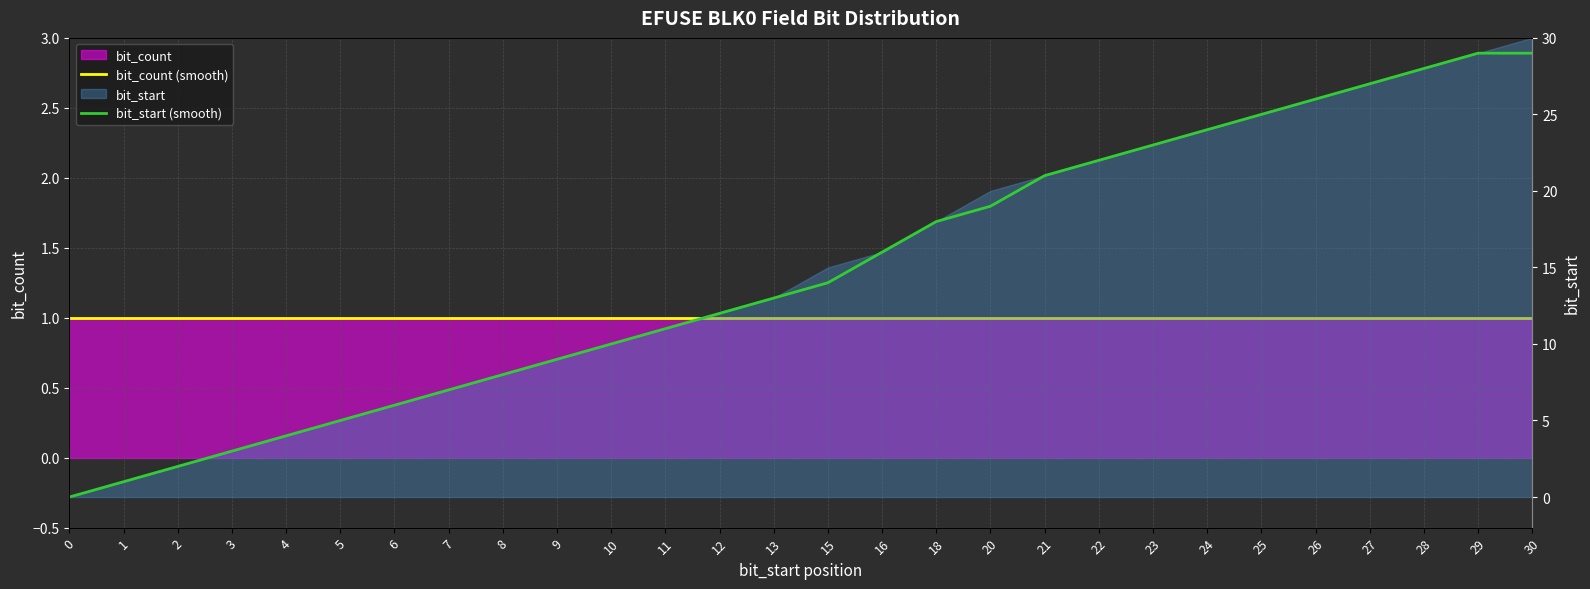

At which category is the sum across all series the highest?

29